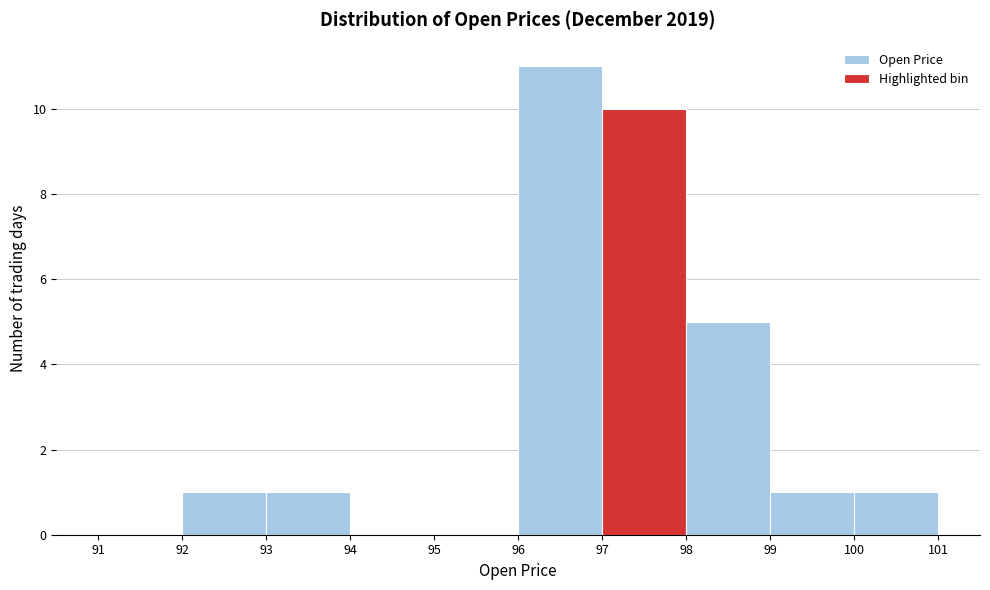

Reading left to right, list every bar in this chart as the range it spans on the x-axis followed by its height. The values are not printed on the chart, so give them approximately, as read against the axis.

91 to 92: 0
92 to 93: 1
93 to 94: 1
94 to 95: 0
95 to 96: 0
96 to 97: 11
97 to 98: 10
98 to 99: 5
99 to 100: 1
100 to 101: 1